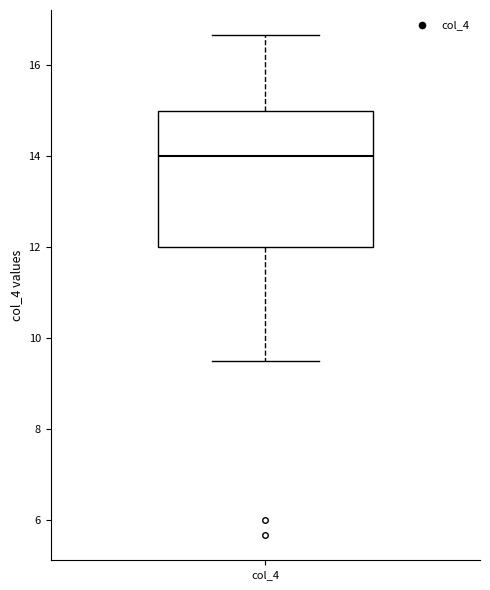

Read this box plot against the y-axis: the position of the median line, the range covered by the box, and the ends of both whiskers. The values are not printed on the chart, so give them approximately, as read against the axis.

median 14.0, box 12.0 to 15.0, whiskers 9.6 to 16.6